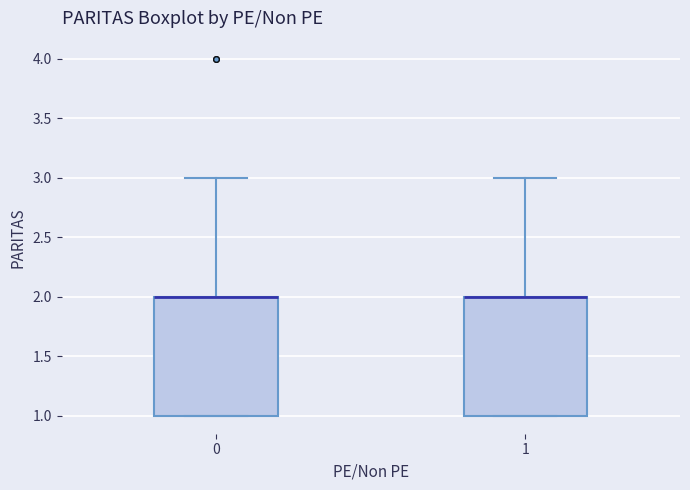

Reading left to right, transcribe this box plot: for each box, give where its median line is, the range the box spans, and where its two whiskers end, as read against the y-axis. The values are not printed on the chart, so give them approximately, as read against the axis.

0: median 2 (drawn on the box's upper edge), box 1 to 2, whiskers 1 to 3
1: median 2 (drawn on the box's upper edge), box 1 to 2, whiskers 1 to 3